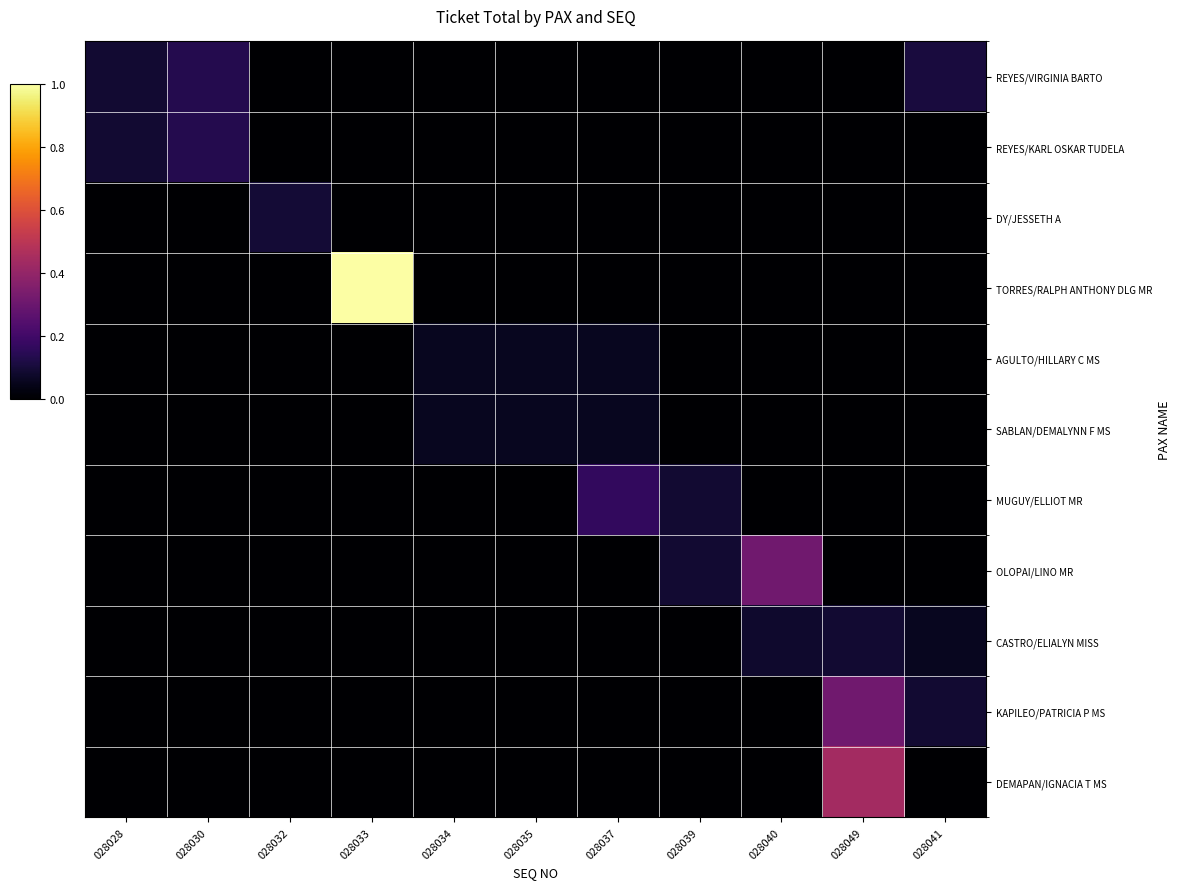

At which category is the sum across all series the highest?

028033